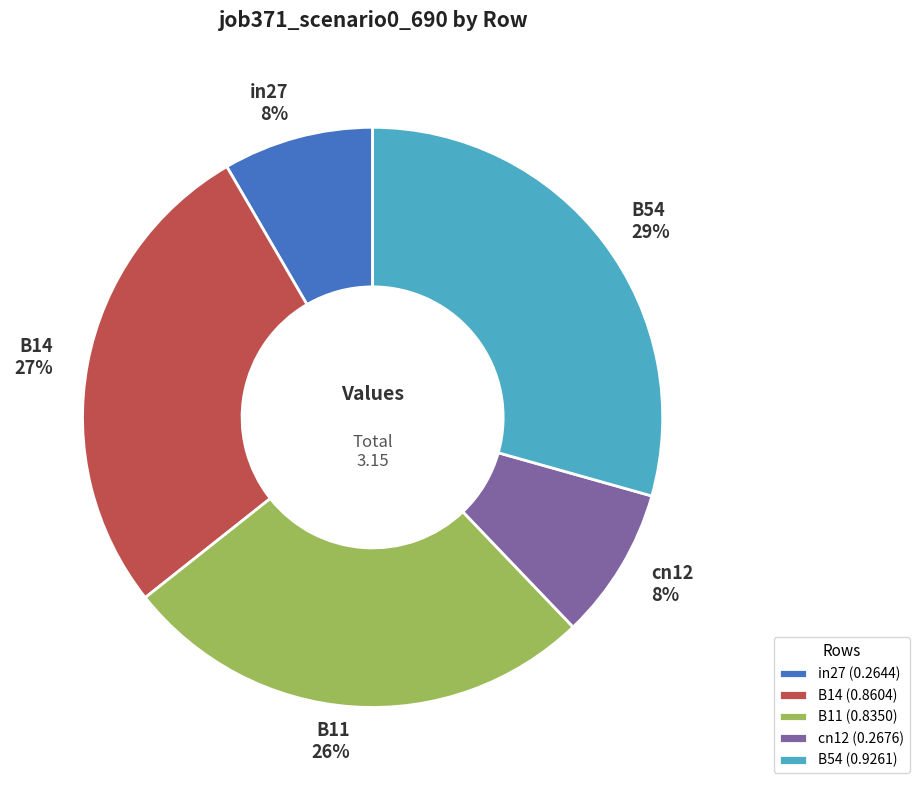

To the nearest percent, what is the difference between the largest and smallest slice percentages?

21%